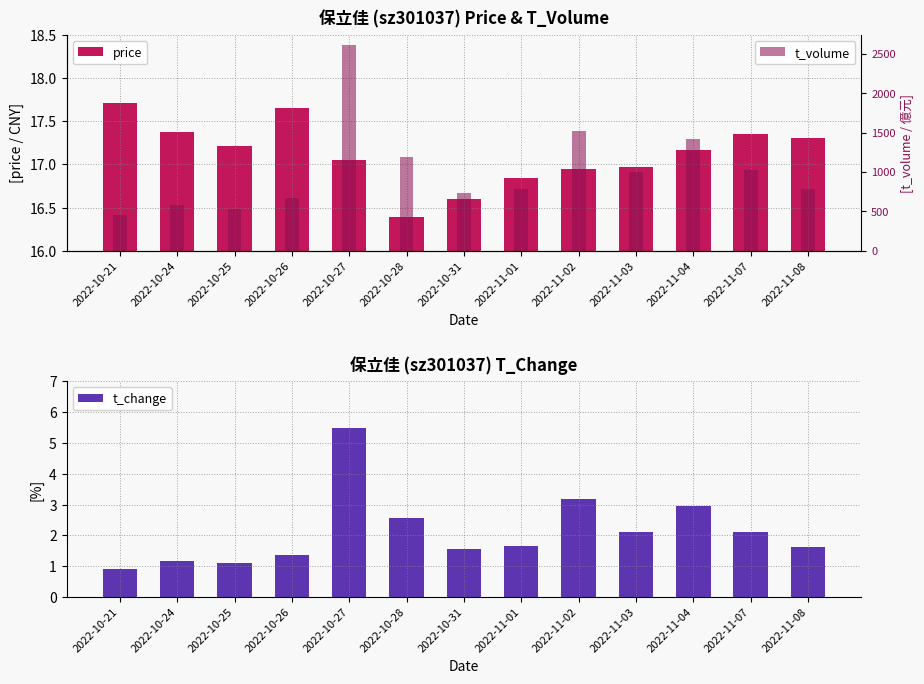

What are all the series names shown in the legend?

price, t_change, t_volume